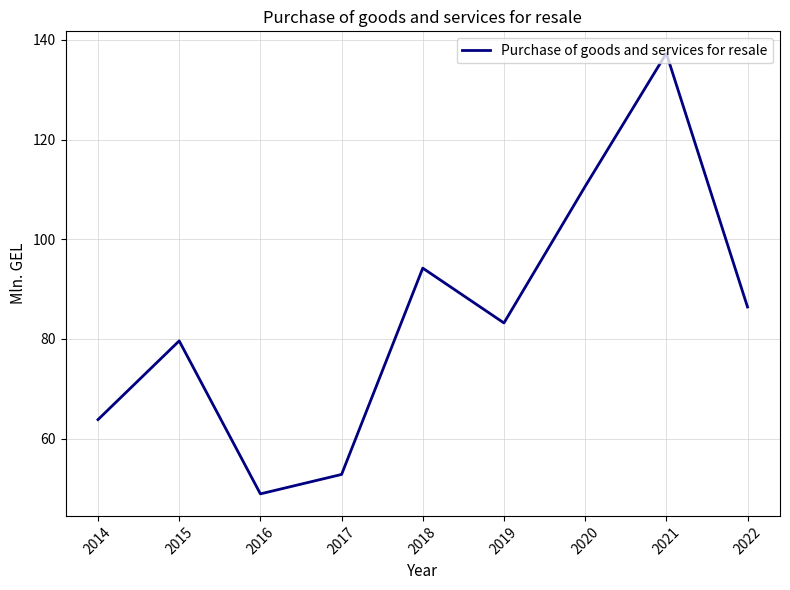

The value at 2022 is 86.4. True or false?

True